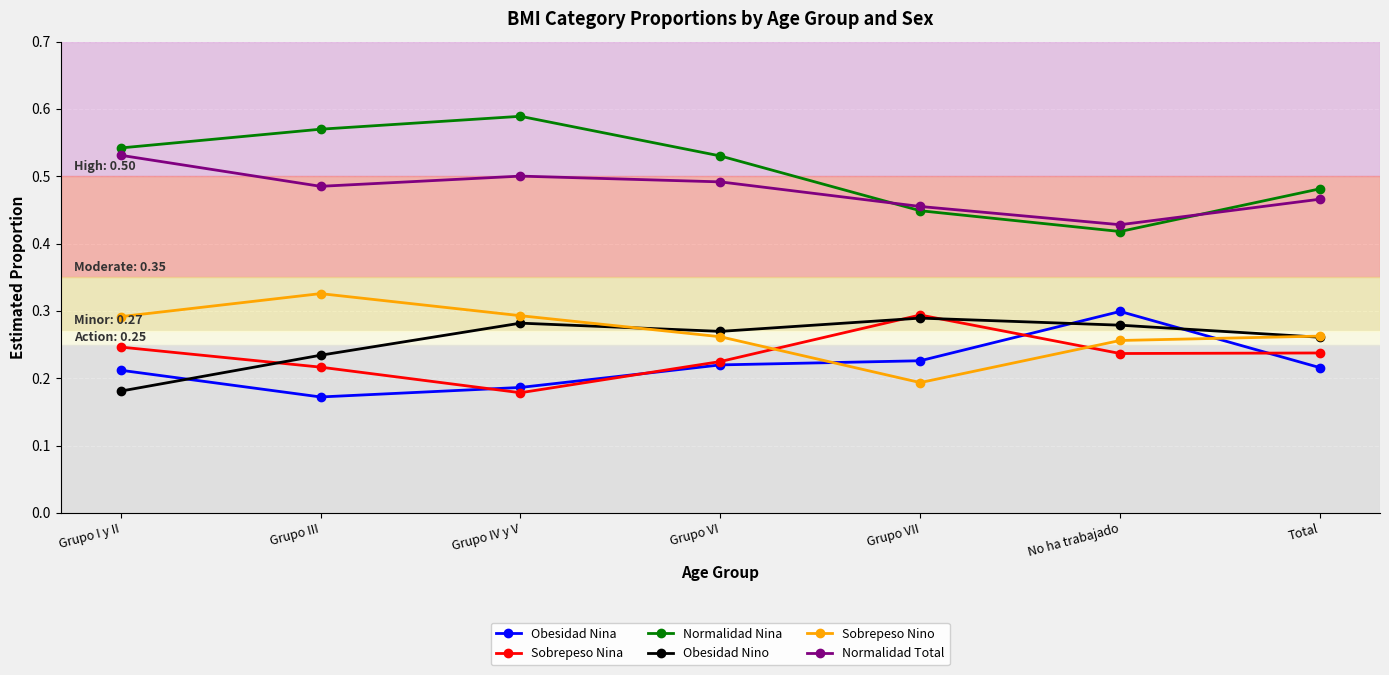

How many Obesidad Nina values are between 0 and 1?

7